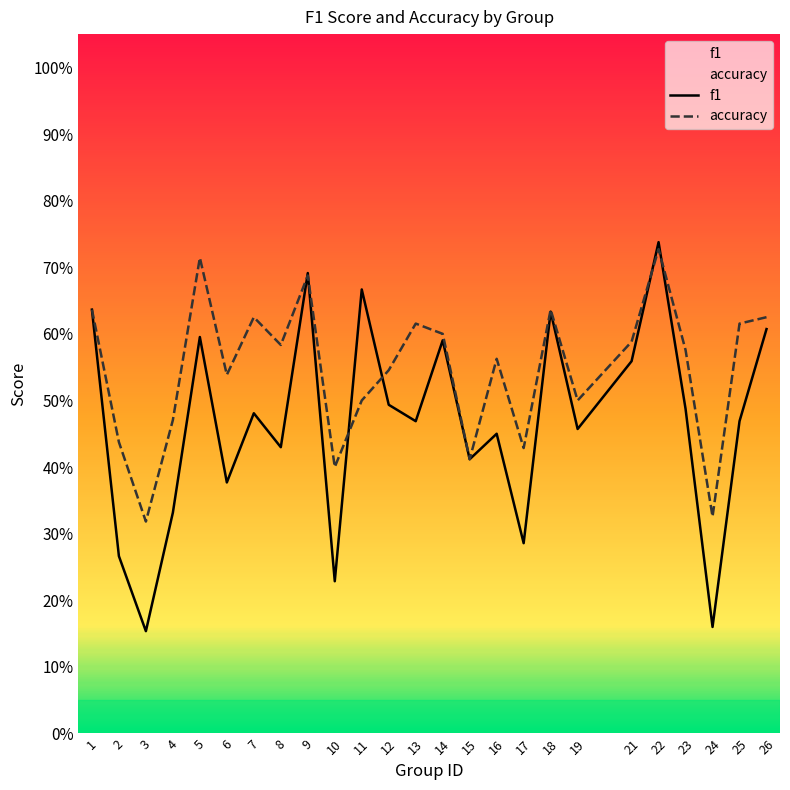

Which category has the lowest value in the accuracy series?

3